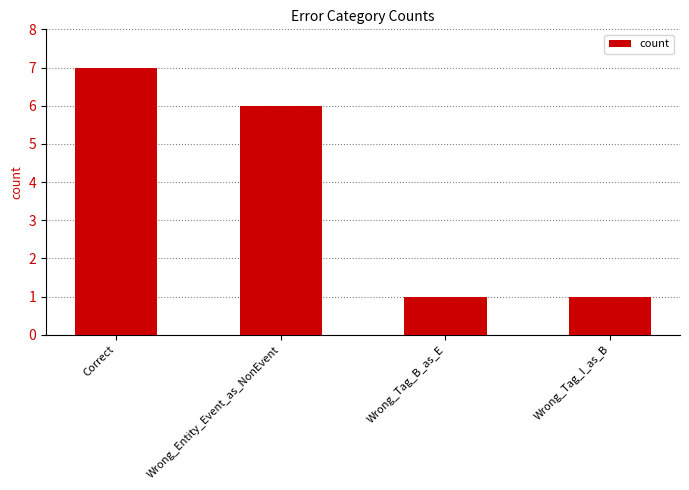

At which label is the value closest to 4?

Wrong_Entity_Event_as_NonEvent